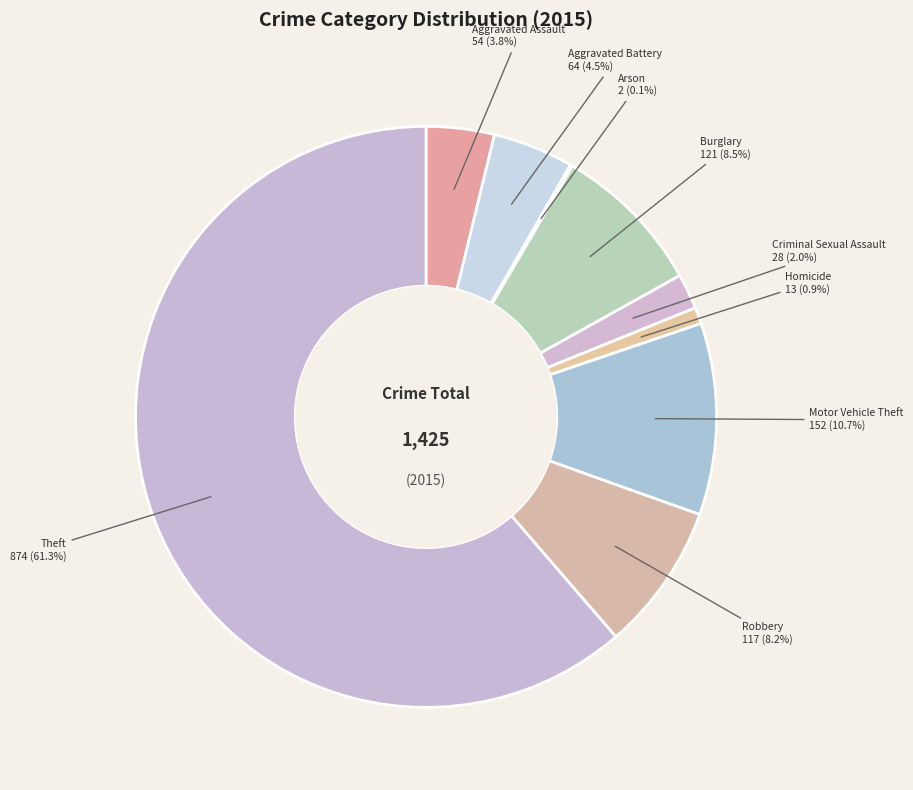

Which category has the biggest portion of the pie?

Theft